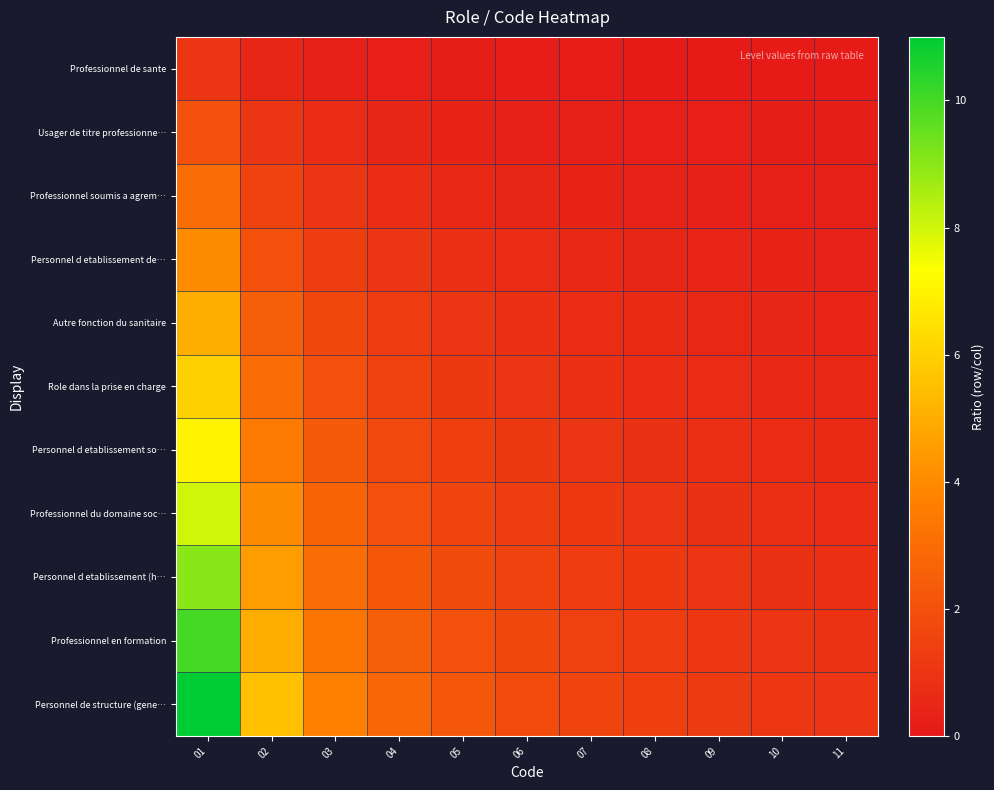

Count the number of categories in the chart.

11